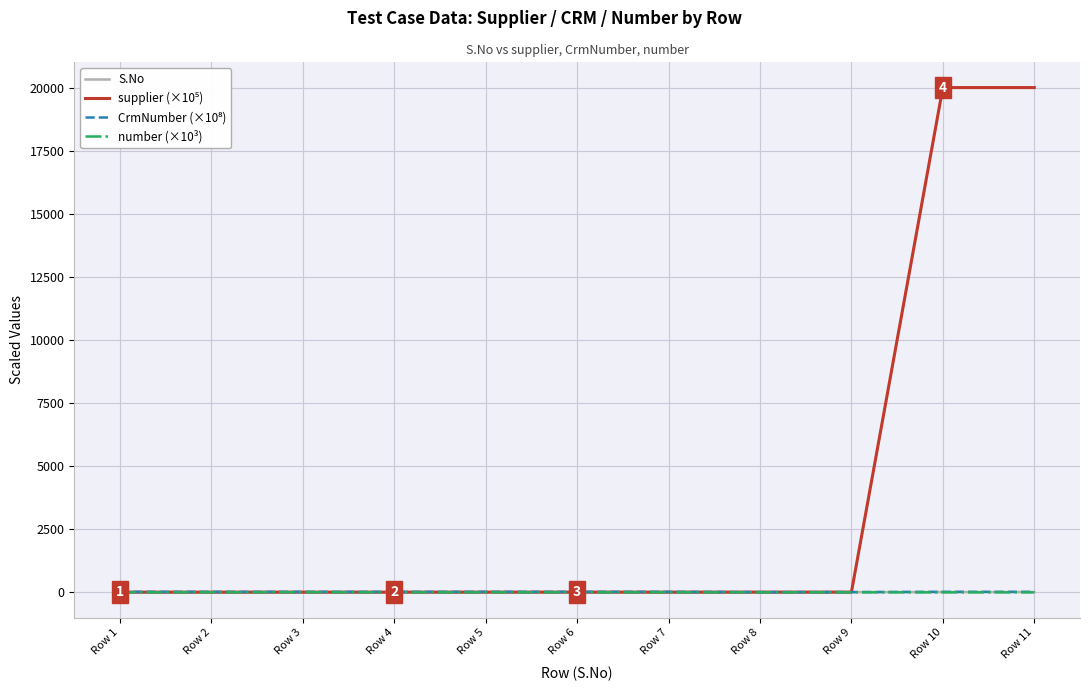

What is the greatest value displayed?

20001.4